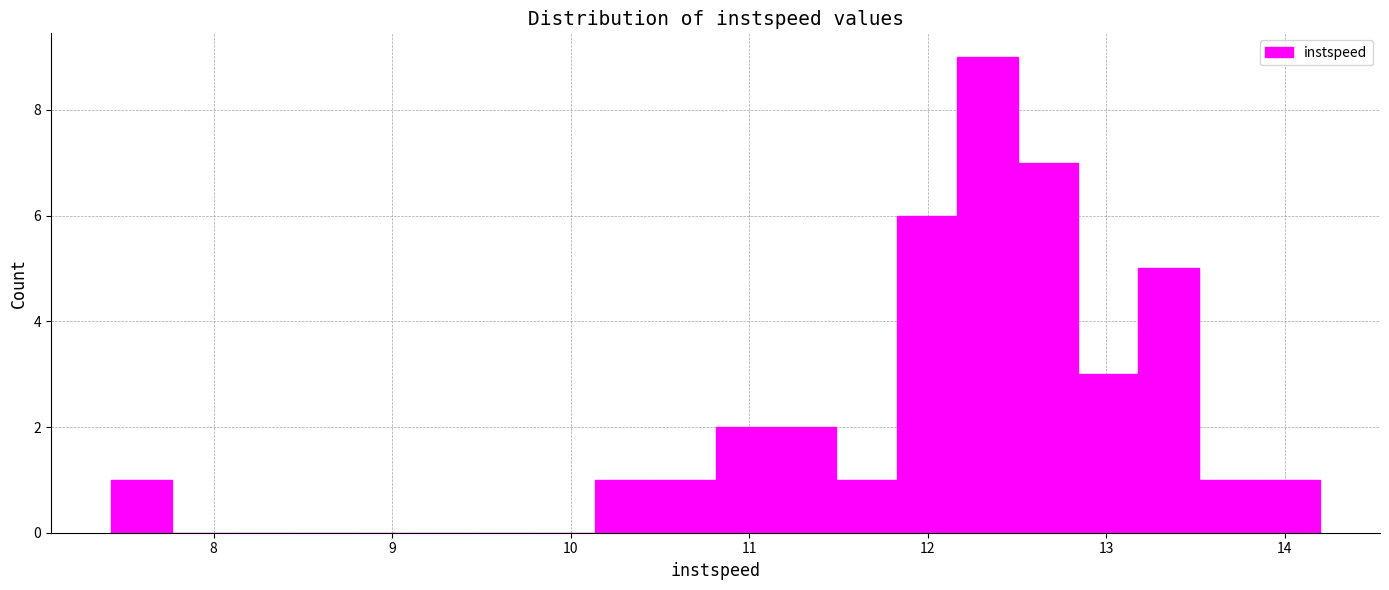

Around what value on the x-axis is the tallest bar? Give the approximate position of its centre, as read against the axis.

12.3